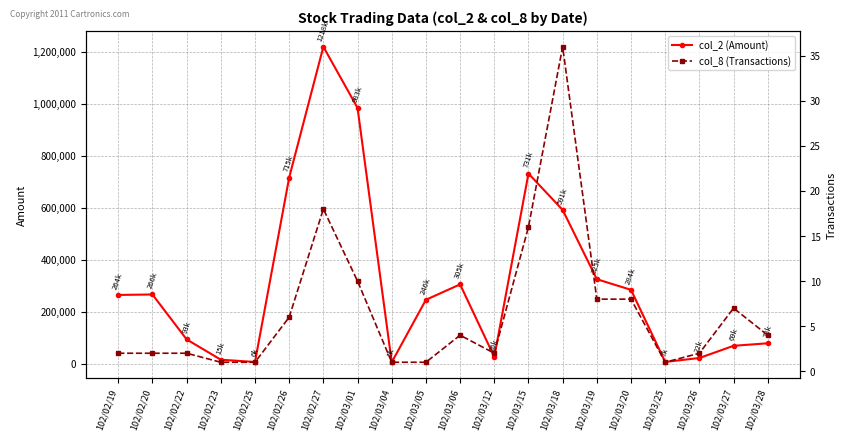

True or false: col_2 (Amount) has more than 0 interior local peaks.

True